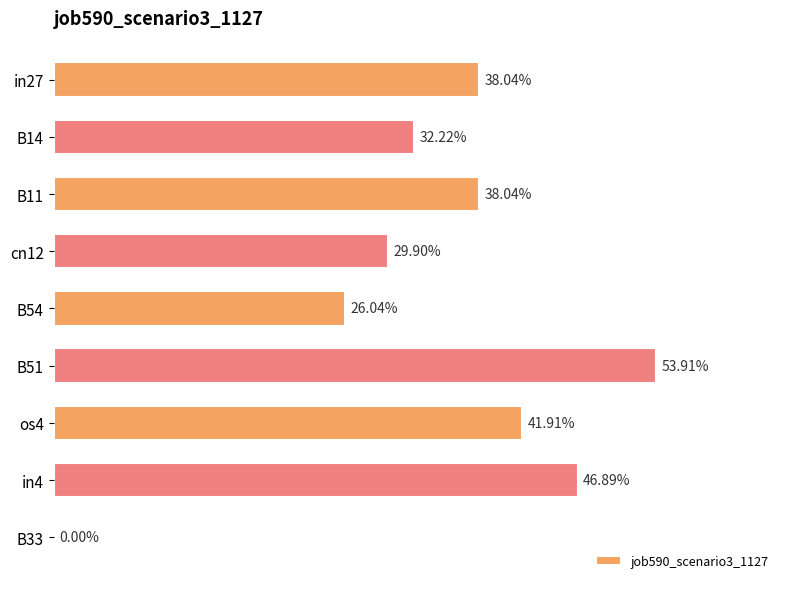

How many bars are there in total?

9